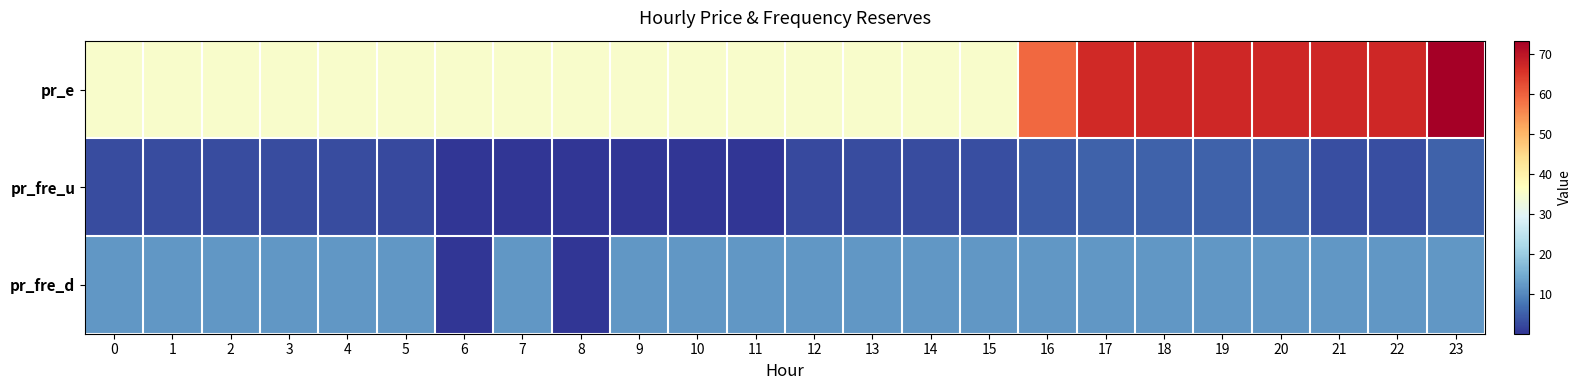

Which has a higher value, 15 or 5?

15